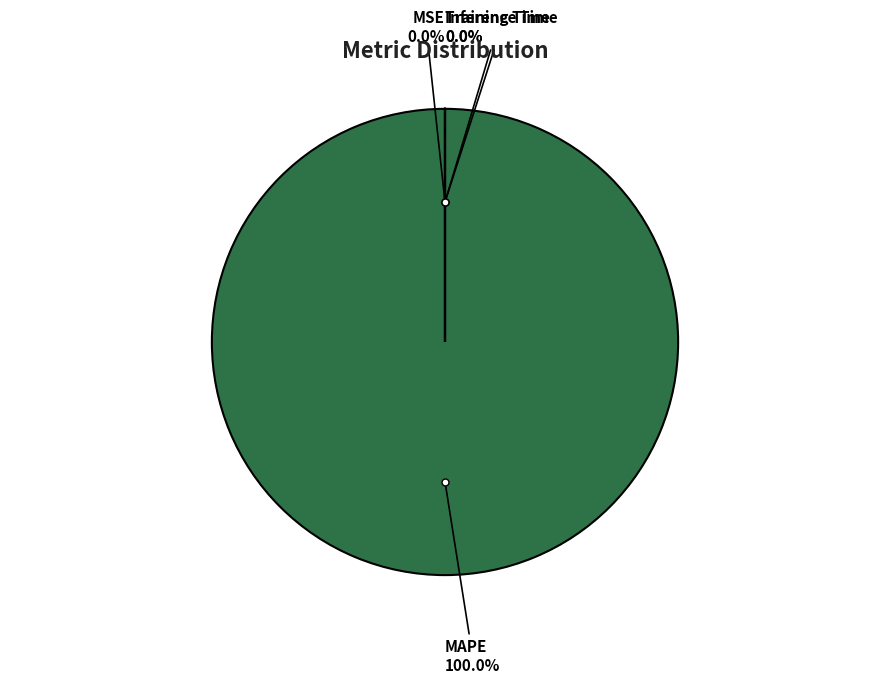

Is it true that MAPE is 100% of the pie?

True